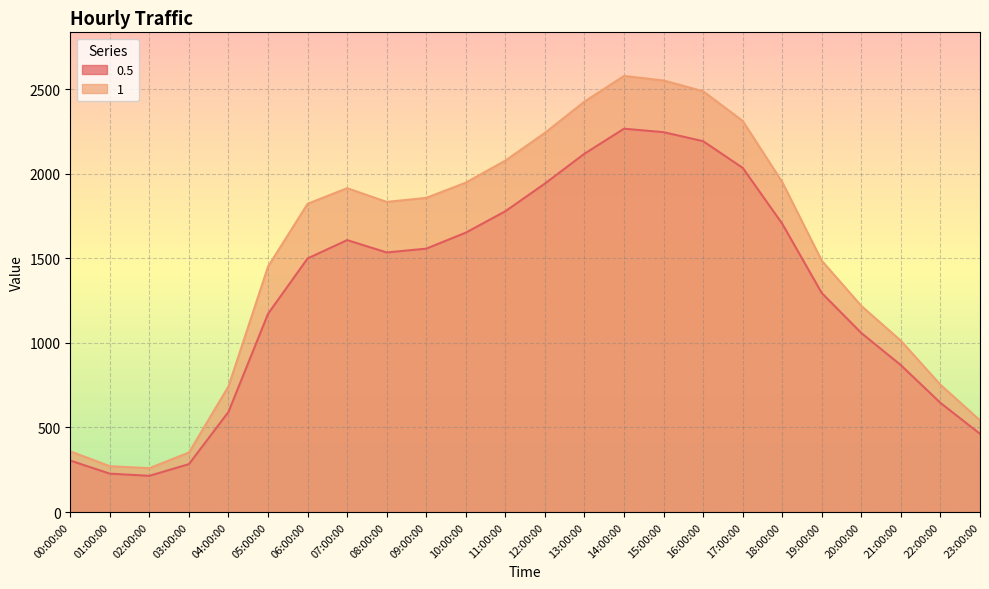

What is the minimum value shown in the chart?

214.2